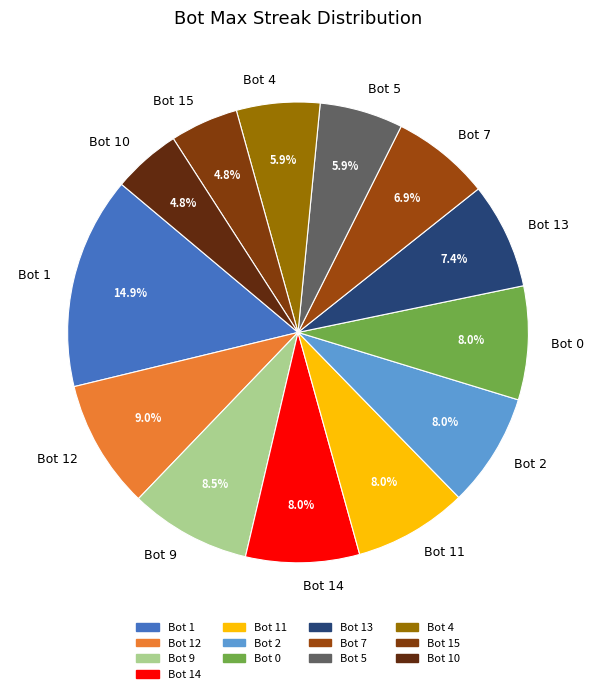

What is the total percentage of Bot 2 and Bot 0?

16.0%